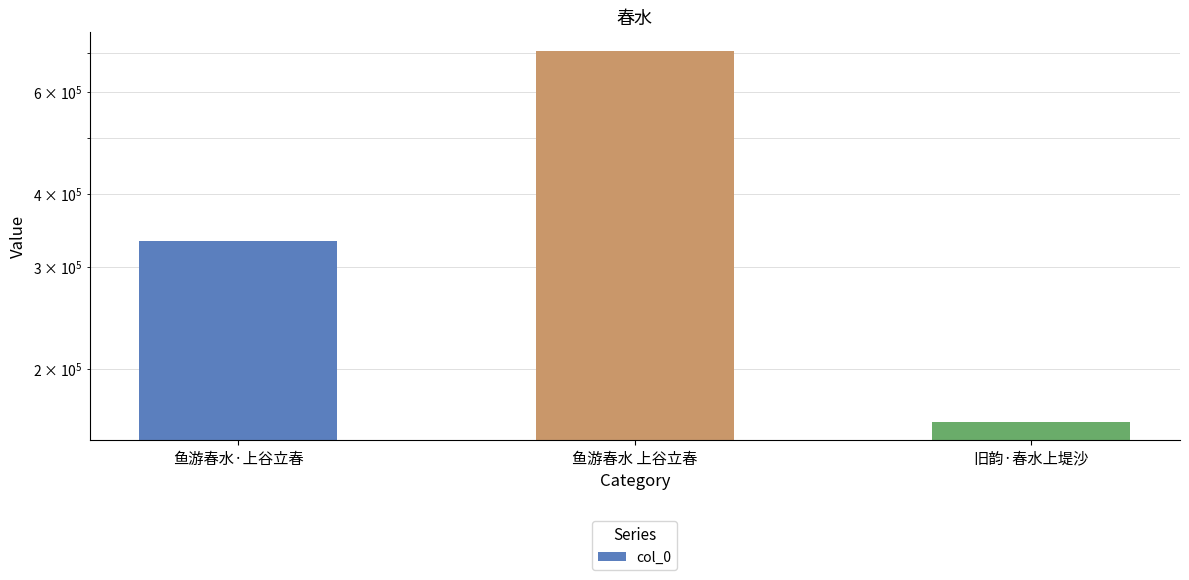

What is the label of the 3rd bar from the left?

旧韵·春水上堤沙